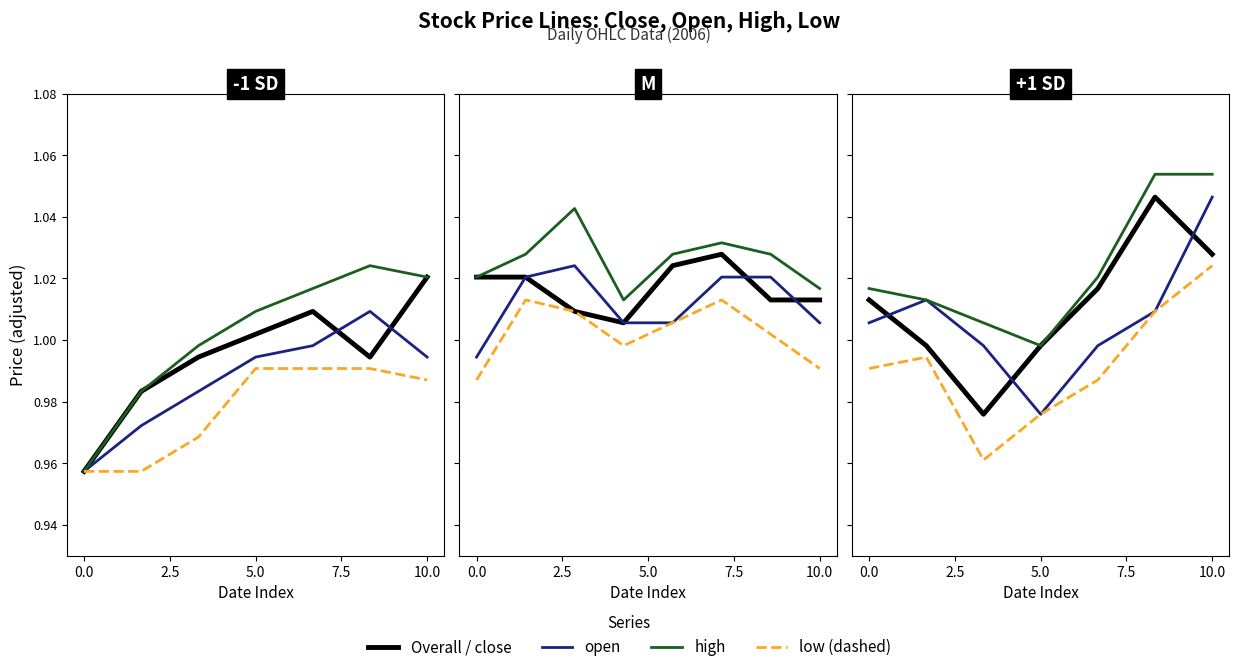

True or false: close and high intersect in this chart.

False